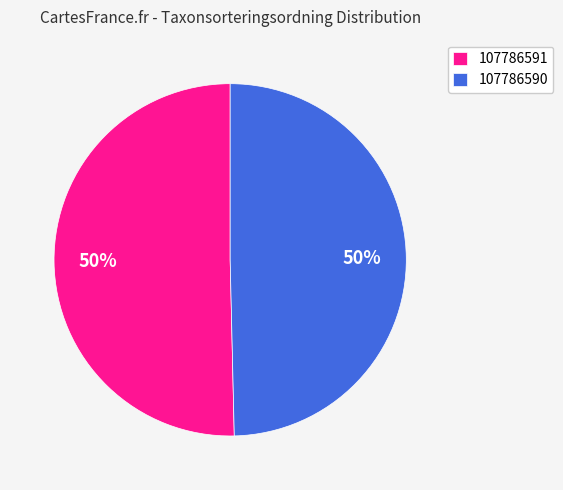

Which category accounts for the majority?

107786591